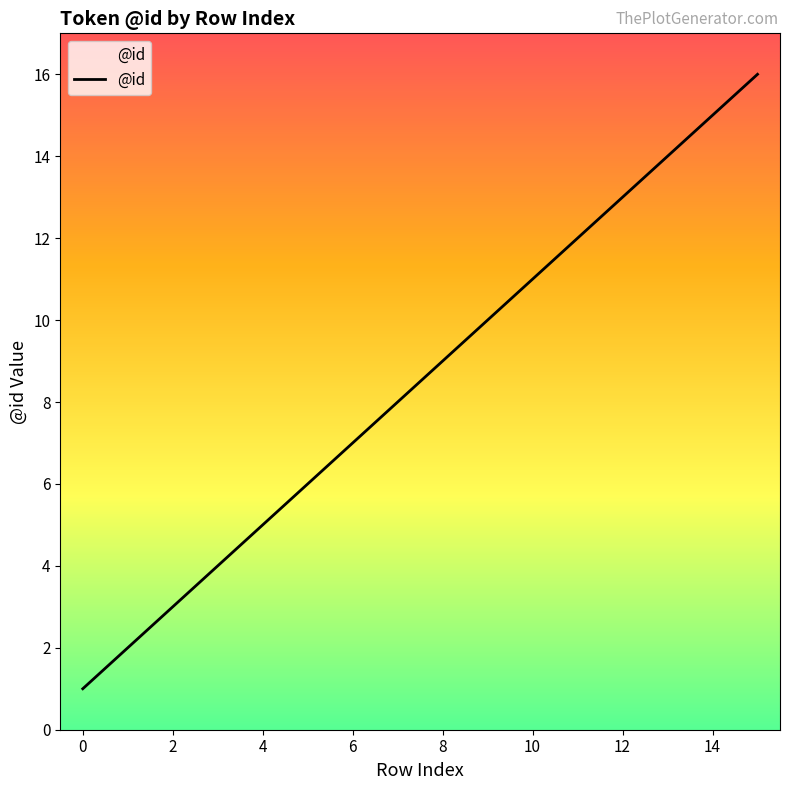

What is the difference between the maximum and minimum values?

15